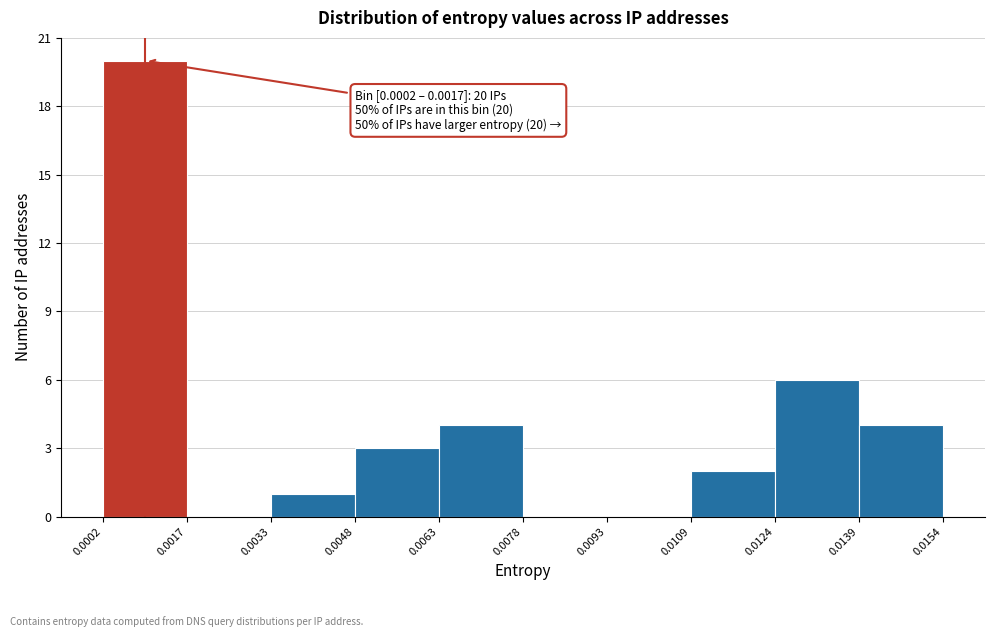

Over which range of the x-axis is the bar tallest?

0.0002 to 0.0017